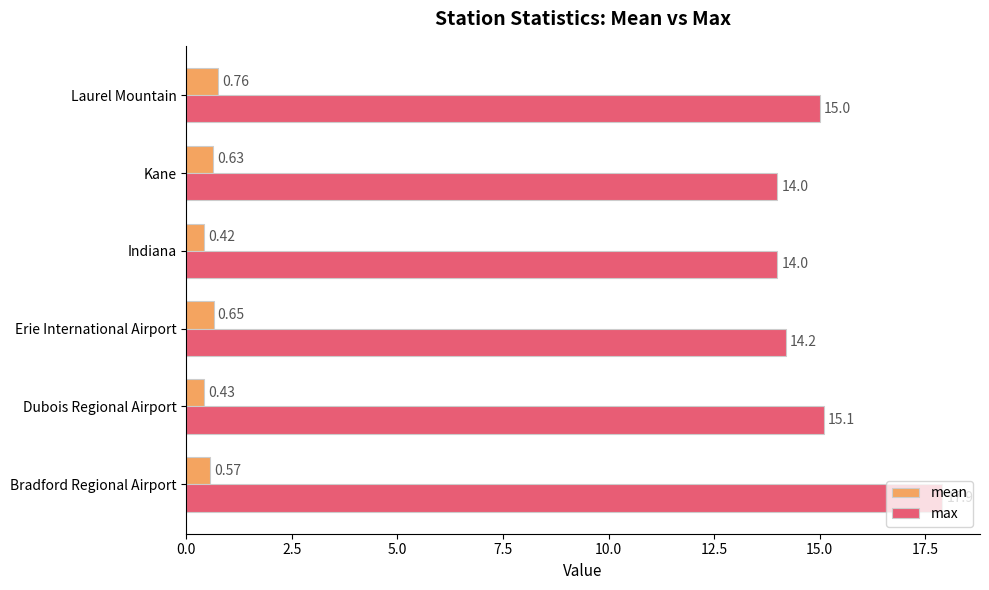

At how many categories does at least one series exceed 7?

6